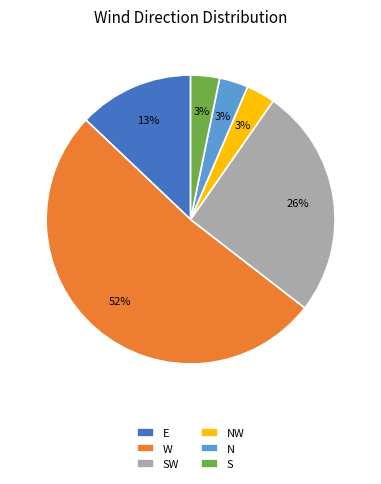

Is it true that N is 16% of the pie?

False